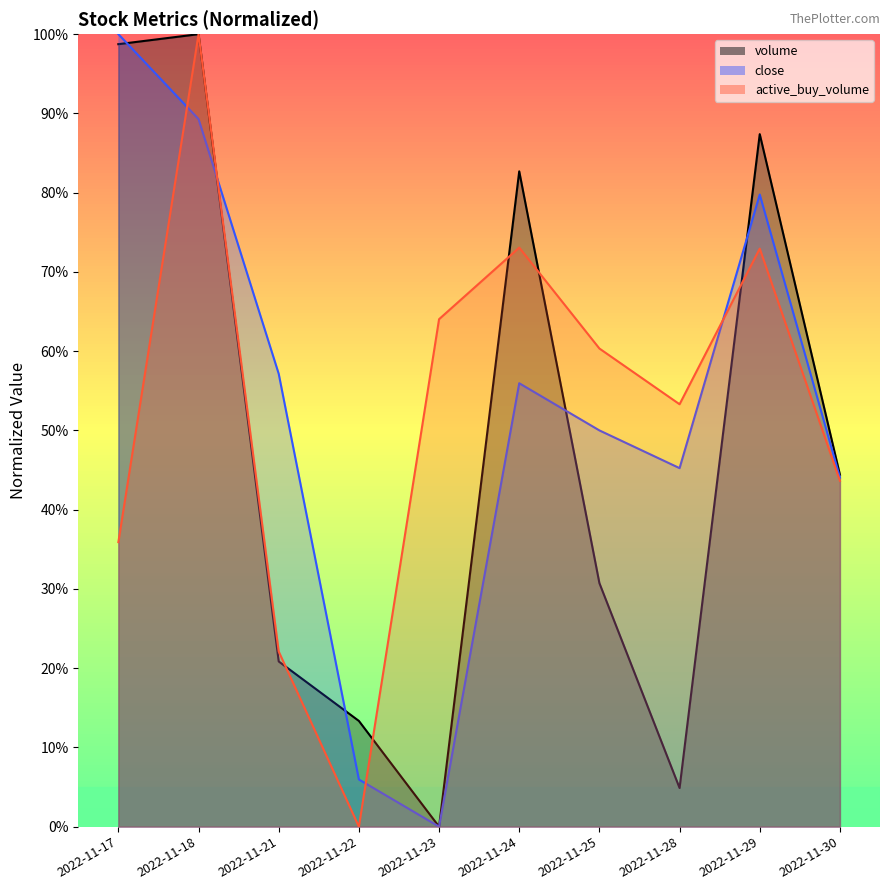

List the labels in order of volume value, largest first.

2022-11-18, 2022-11-17, 2022-11-29, 2022-11-24, 2022-11-30, 2022-11-25, 2022-11-21, 2022-11-22, 2022-11-28, 2022-11-23